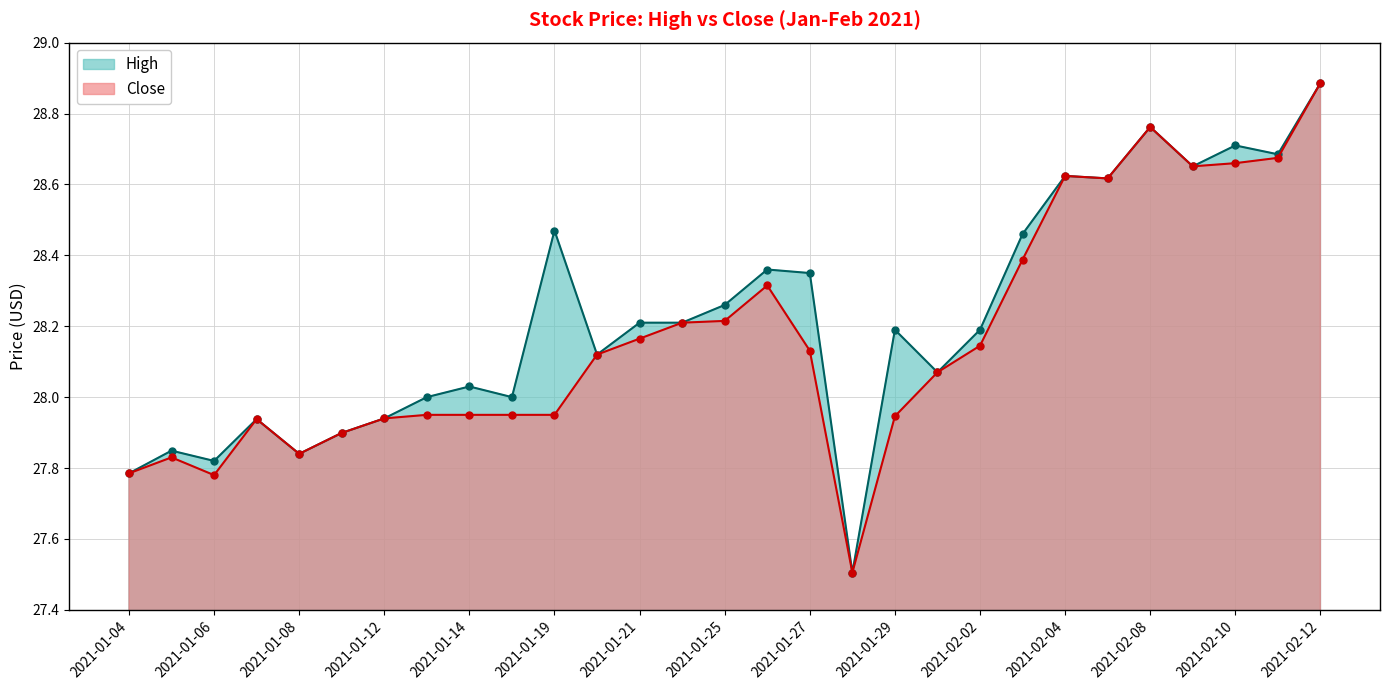

How many categories are shown in the chart?

29